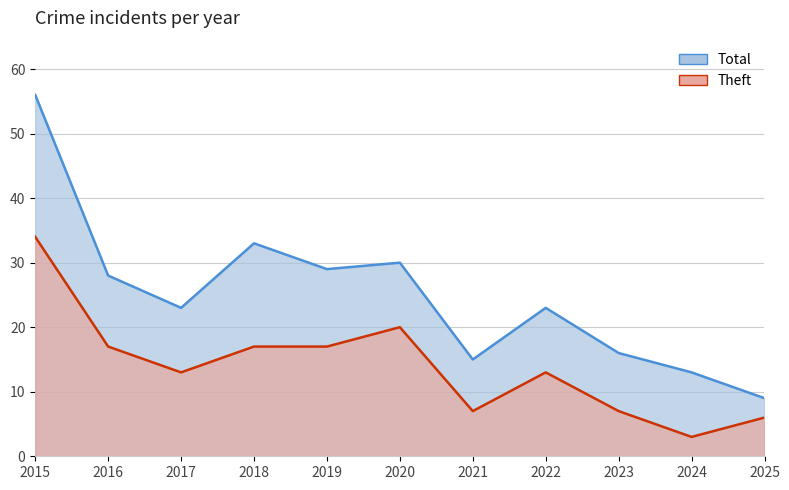

The Total series shows 28 at 2015. True or false?

False